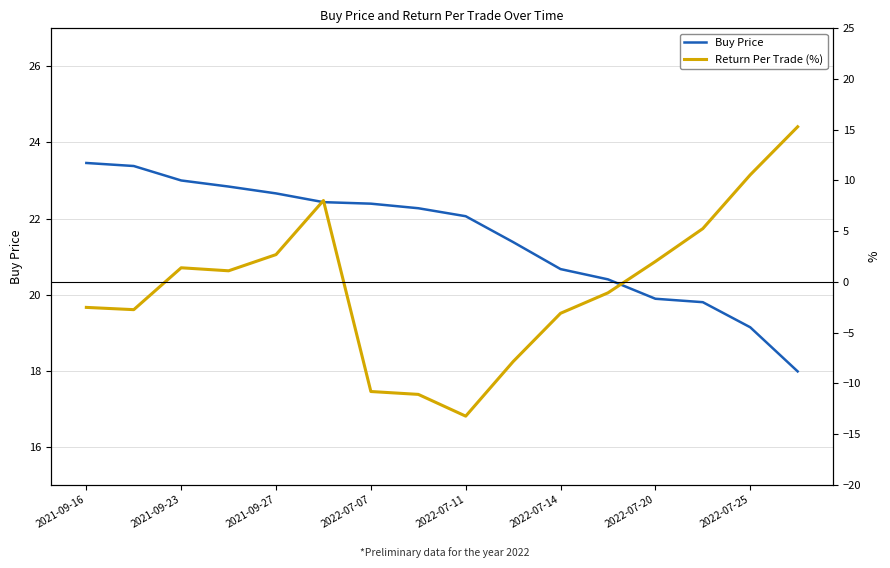

True or false: Buy Price has a value of 22.1 at 2022-07-11.

True